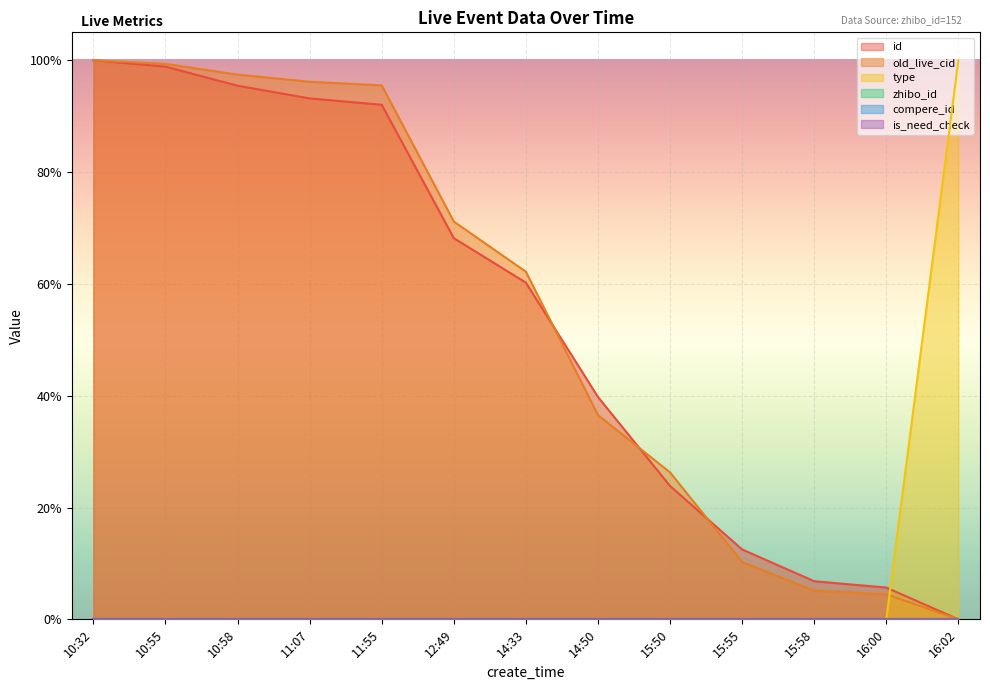

Reading right to left, transcribe all the data shown in this chart.

id: 0.0	0.1	0.1	0.1	0.2	0.4	0.6	0.7	0.9	0.9	1.0	1.0	1.0
old_live_cid: 0.0	0.0	0.1	0.1	0.3	0.4	0.6	0.7	1.0	1.0	1.0	1.0	1.0
type: 1.0	0.0	0.0	0.0	0.0	0.0	0.0	0.0	0.0	0.0	0.0	0.0	0.0